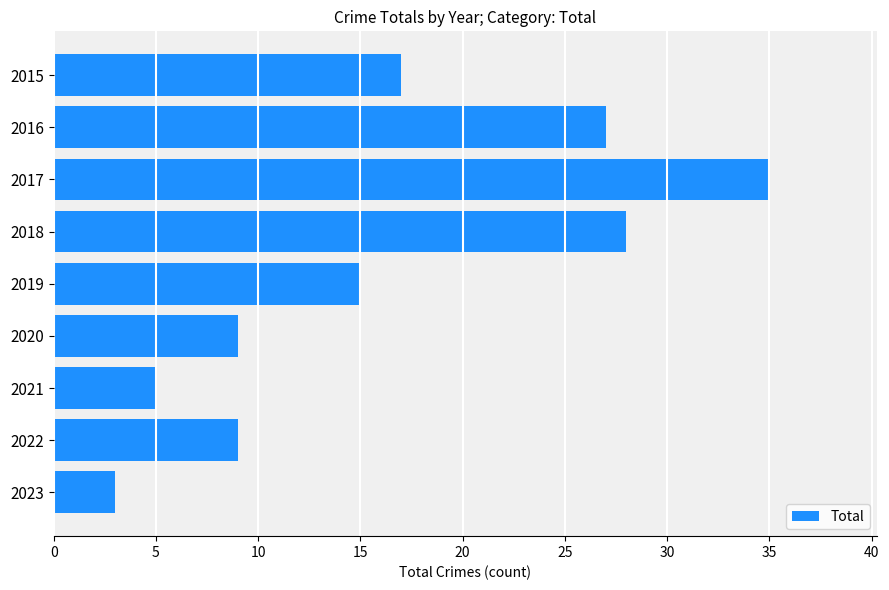

The value at 2021 is 5. True or false?

True